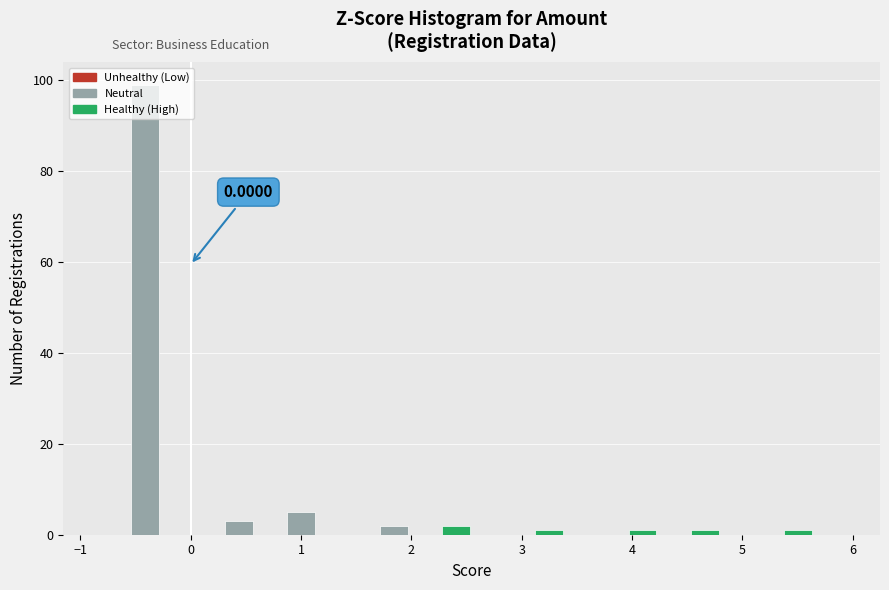

Around what value on the x-axis is the tallest bar? Give the approximate position of its centre, as read against the axis.

-0.4